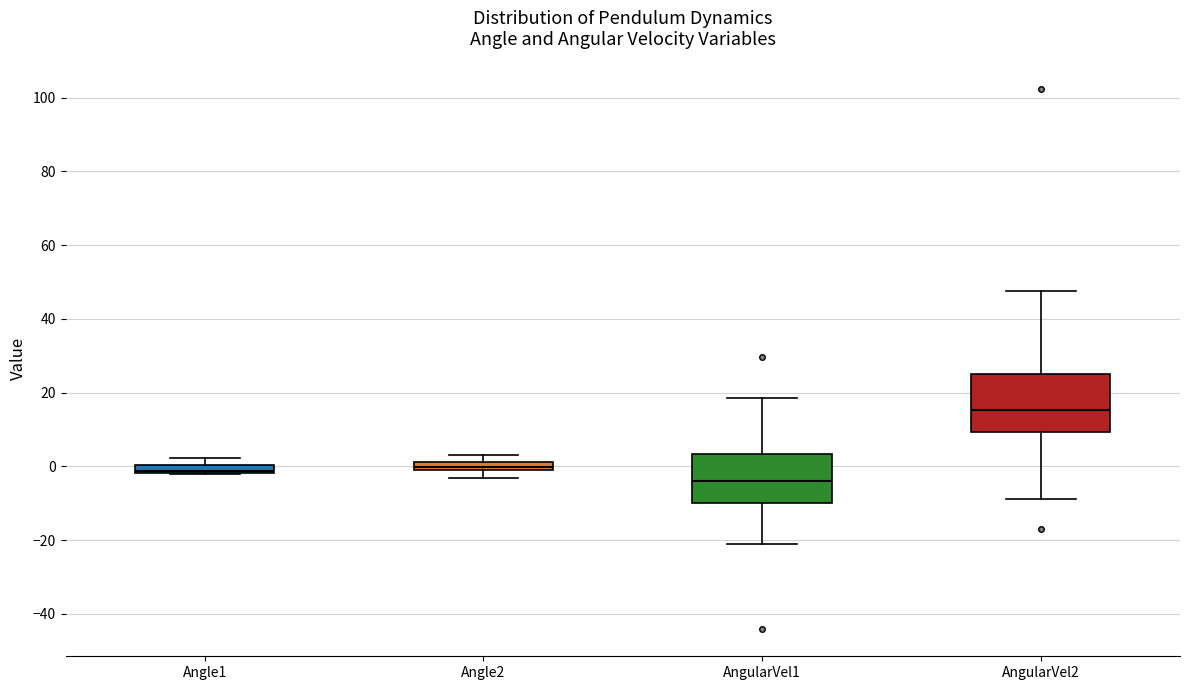

Where is the lower edge of the box for Angle2 on the y-axis? The values are not printed on the chart, so give them approximately, as read against the axis.

-2